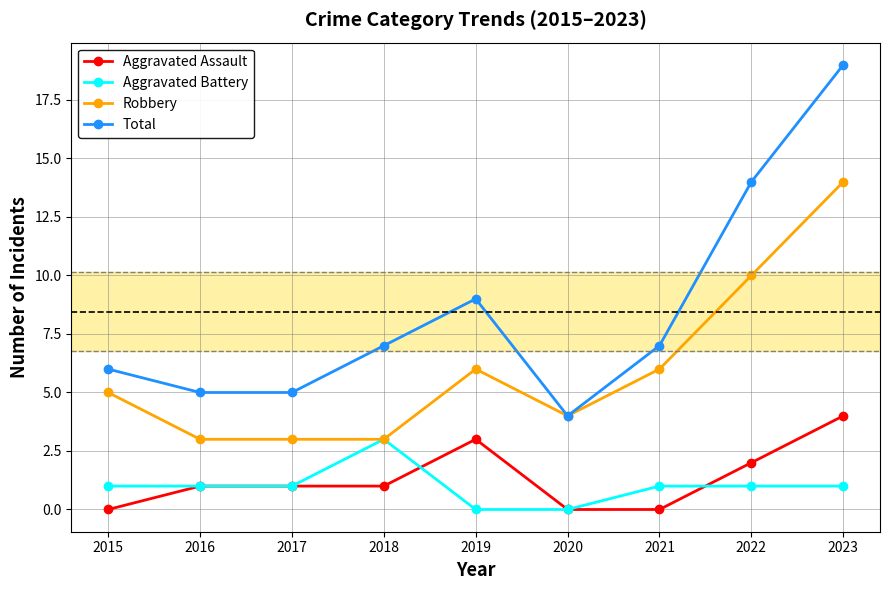

What is the value of the Total point at the 7th from the left?

7